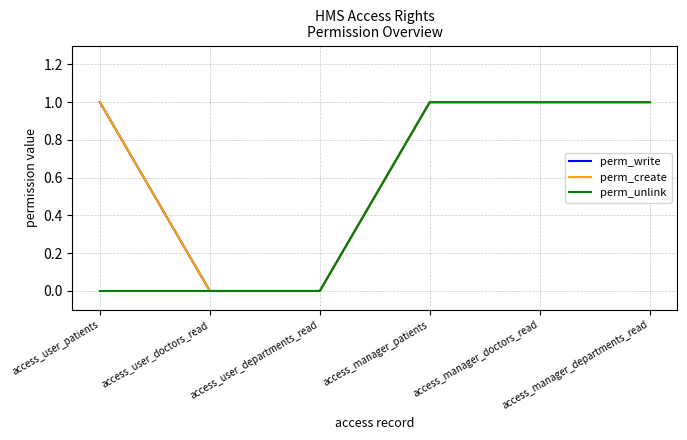

Does the chart display data point markers on the line(s)?

No